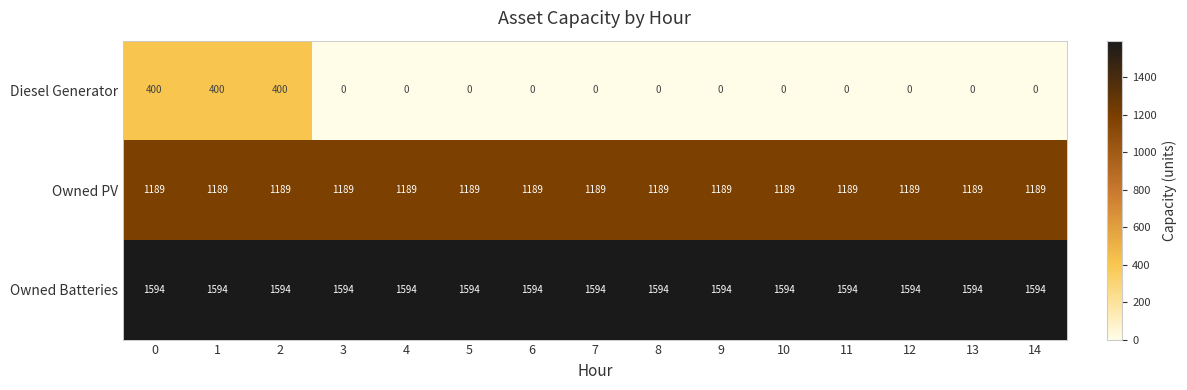

What is the sum of all Owned Batteries values?

23910